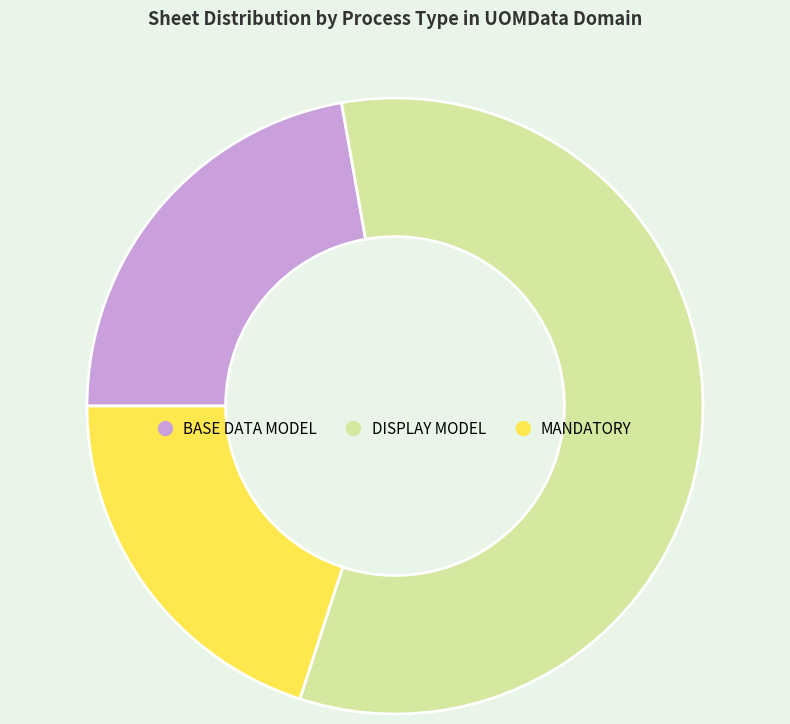

Does any single category account for the majority?

Yes